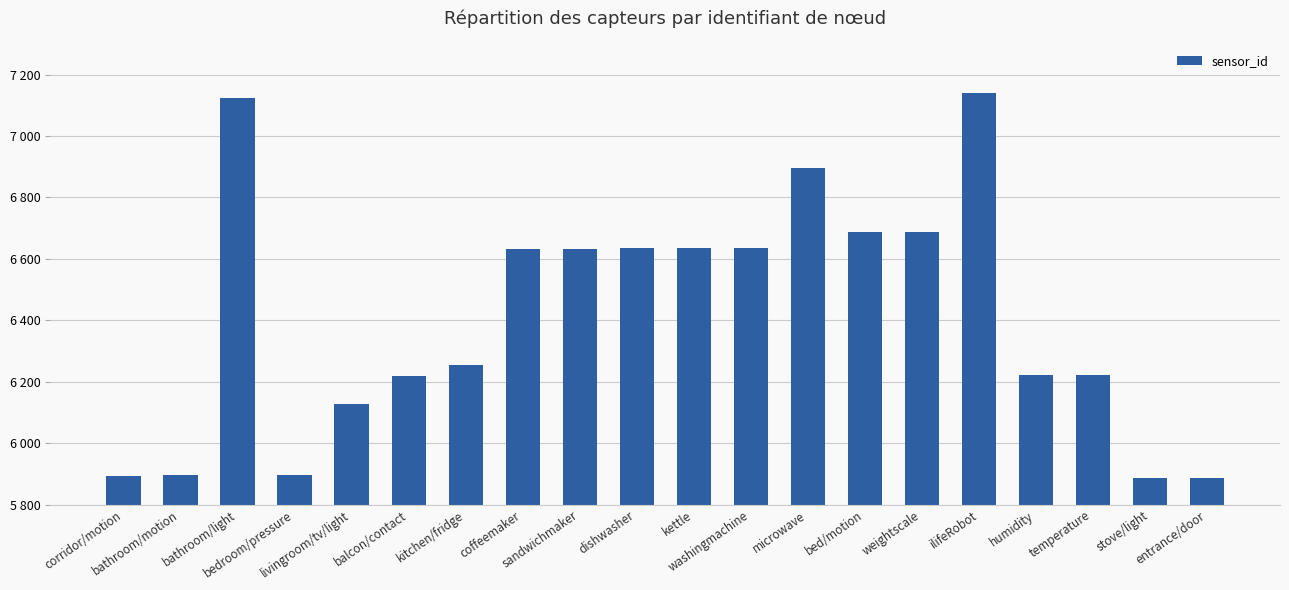

What is the difference between the maximum and minimum values?

1252